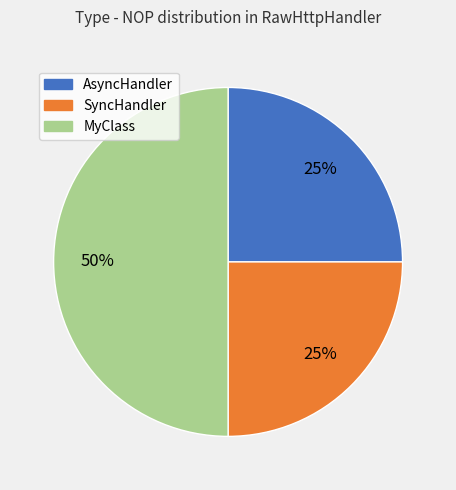

To the nearest percent, what is the average slice percentage?

33%